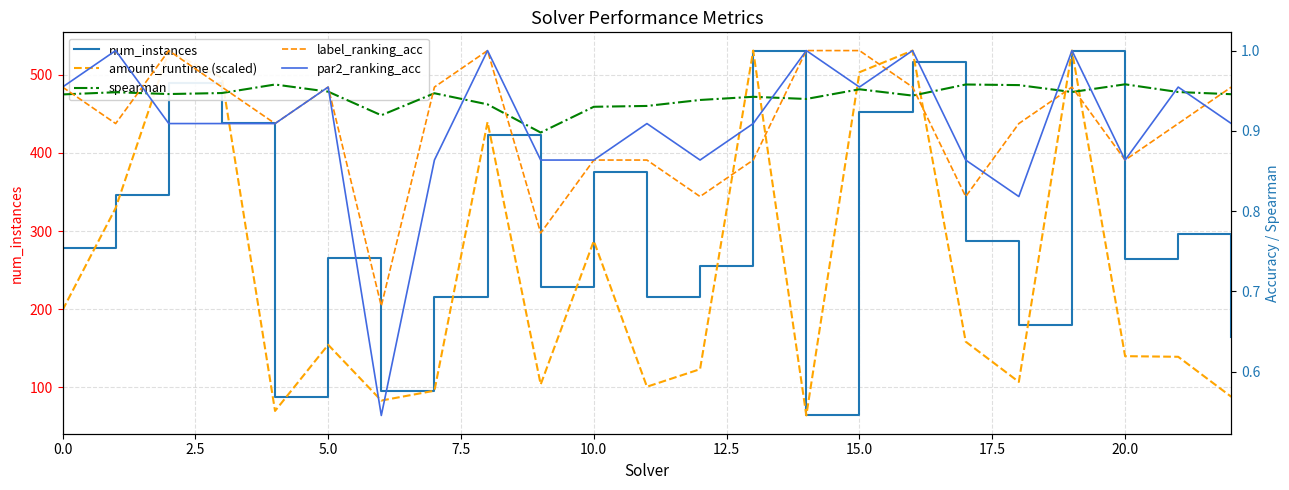

What is the approximate value of amount_runtime (scaled) at 14?

64.1